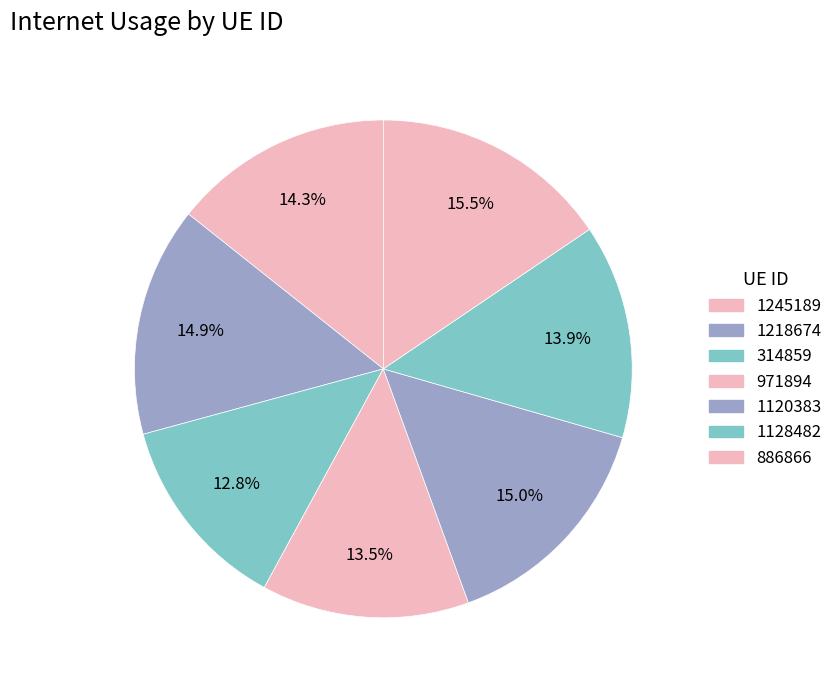

The 1128482 slice represents 14% of the pie. True or false?

True